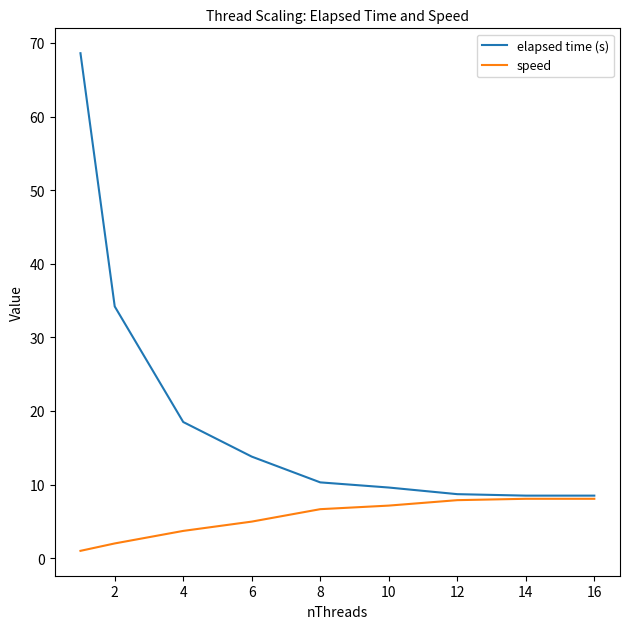

Which series has the largest total across all categories?

elapsed time (s)